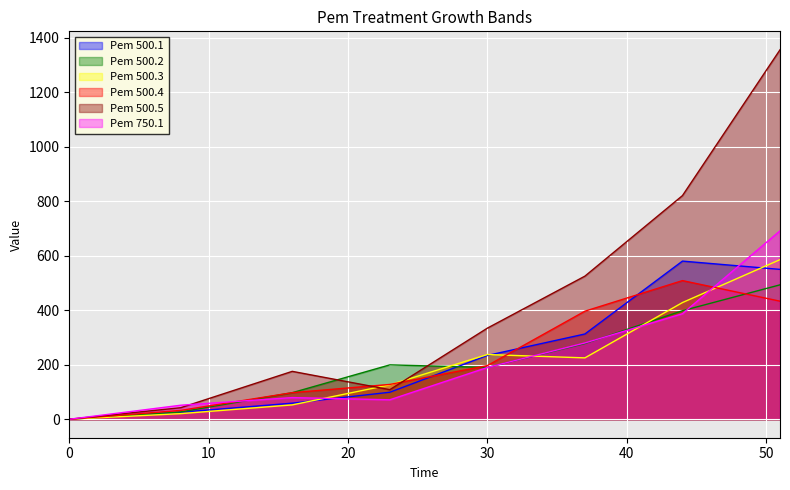

What is the difference between the highest and lowest values at 23?

128.1